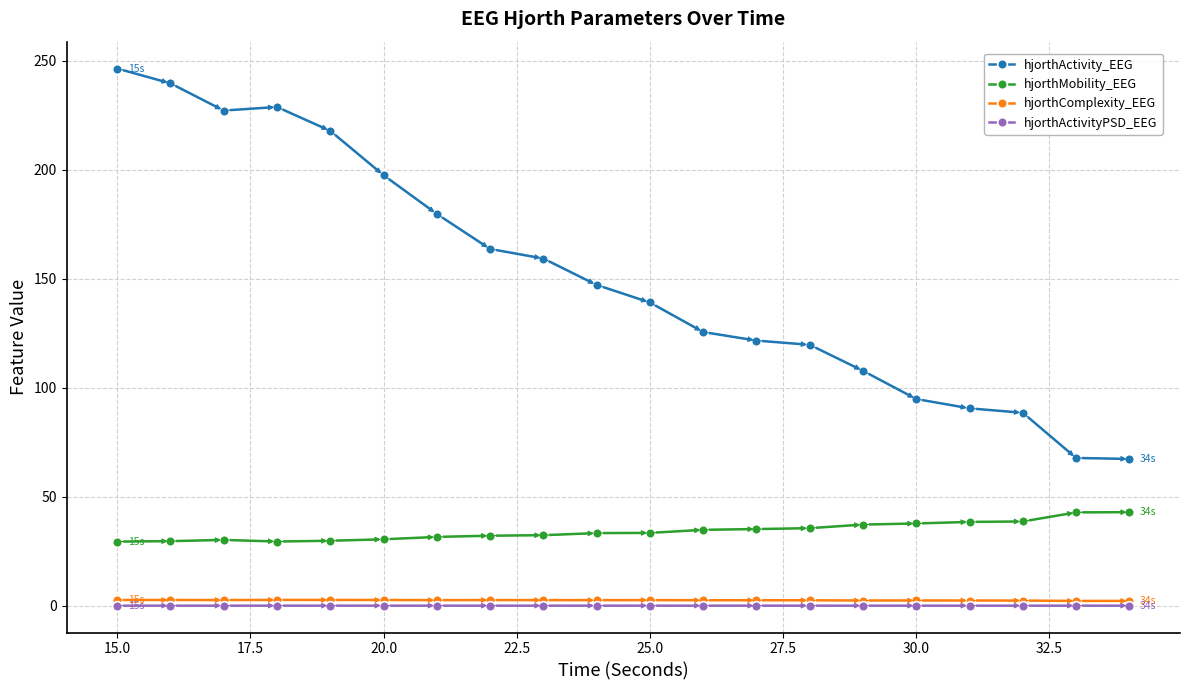

What is the value of the hjorthMobility_EEG point at the 7th from the left?

31.5